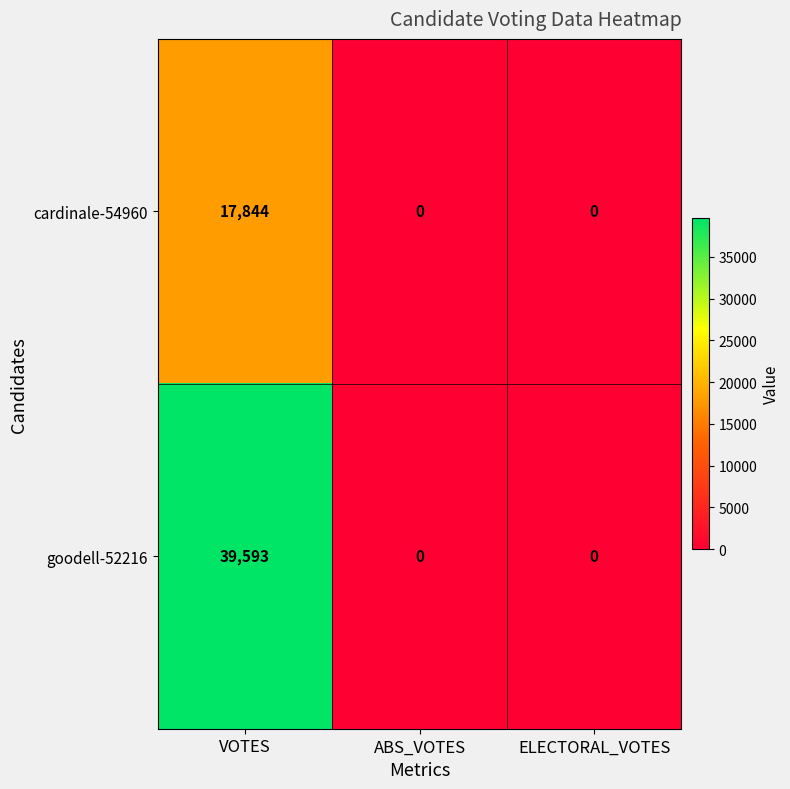

What is the sum of the goodell-52216 values at ABS_VOTES and VOTES?

39593